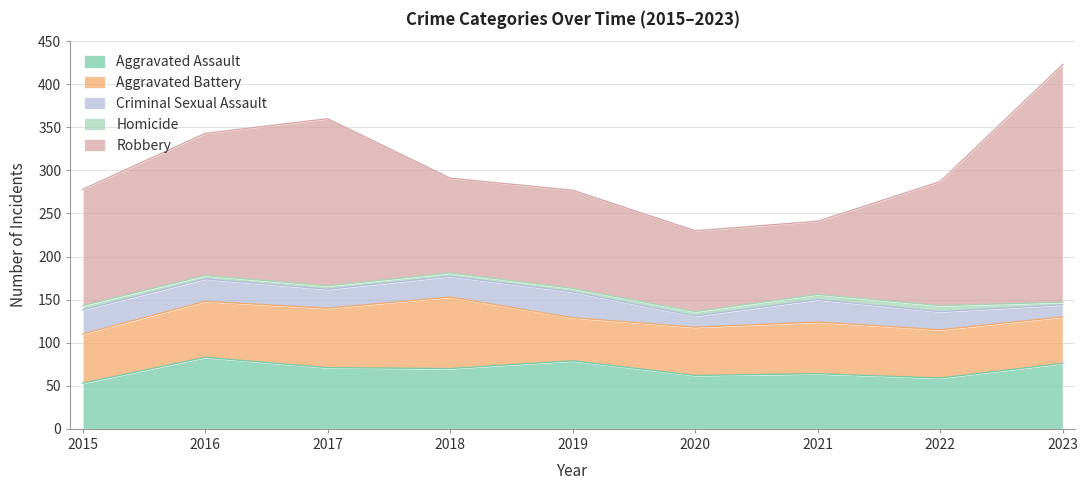

What is the spread (max minus min) of values at 2021?

79